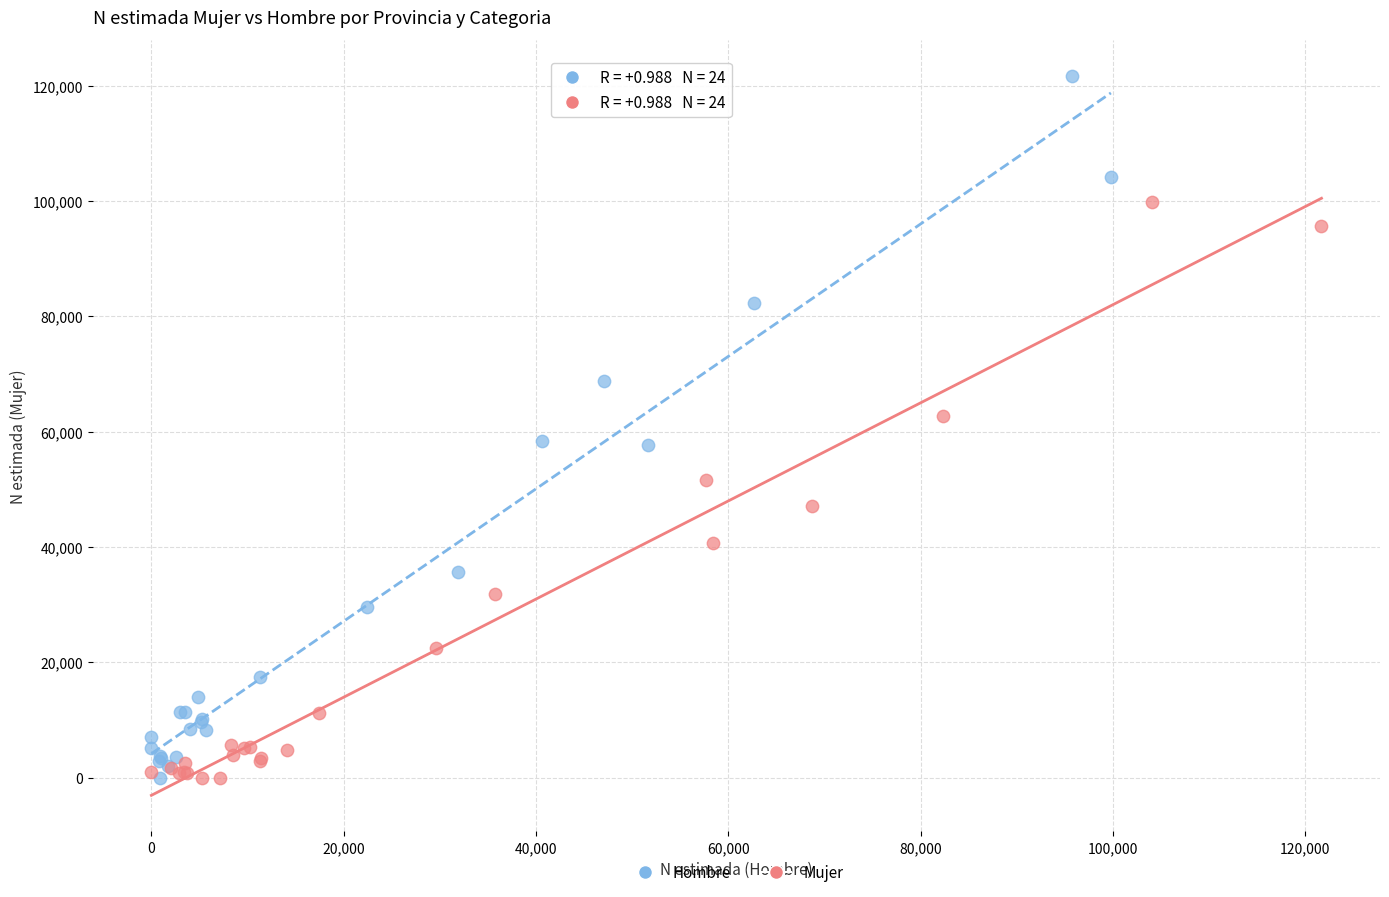

Which series reaches the maximum Y coordinate?

Hombre